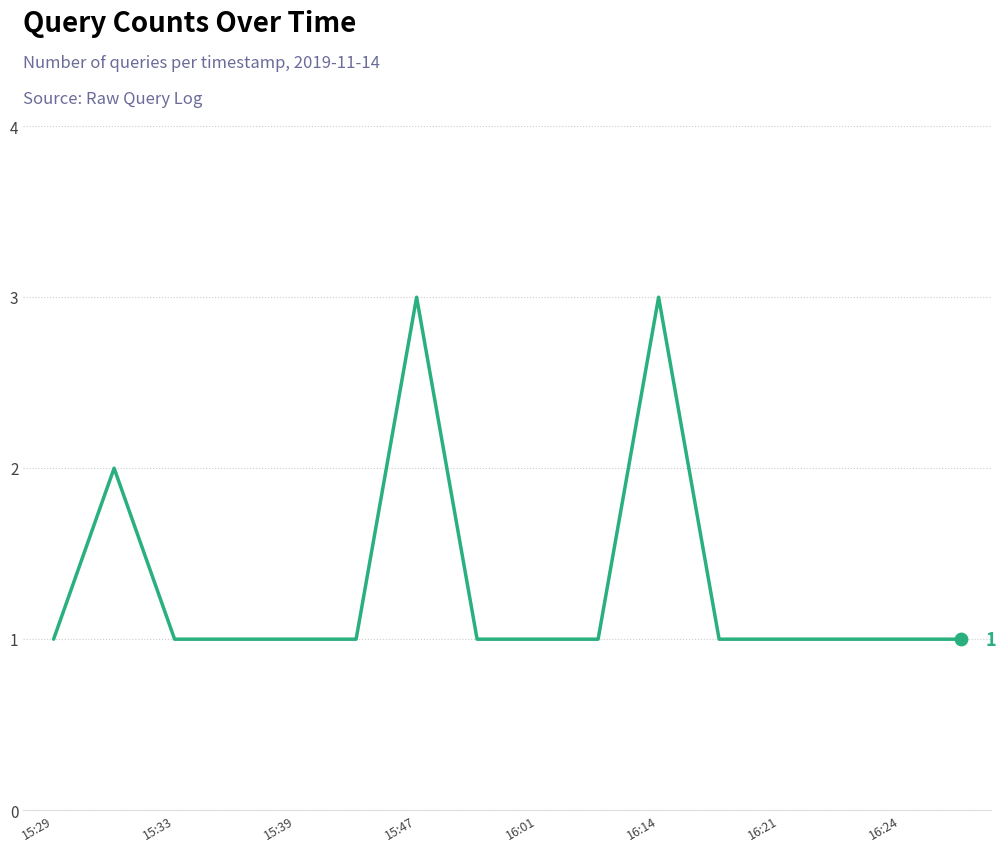

What is the greatest value displayed?

3